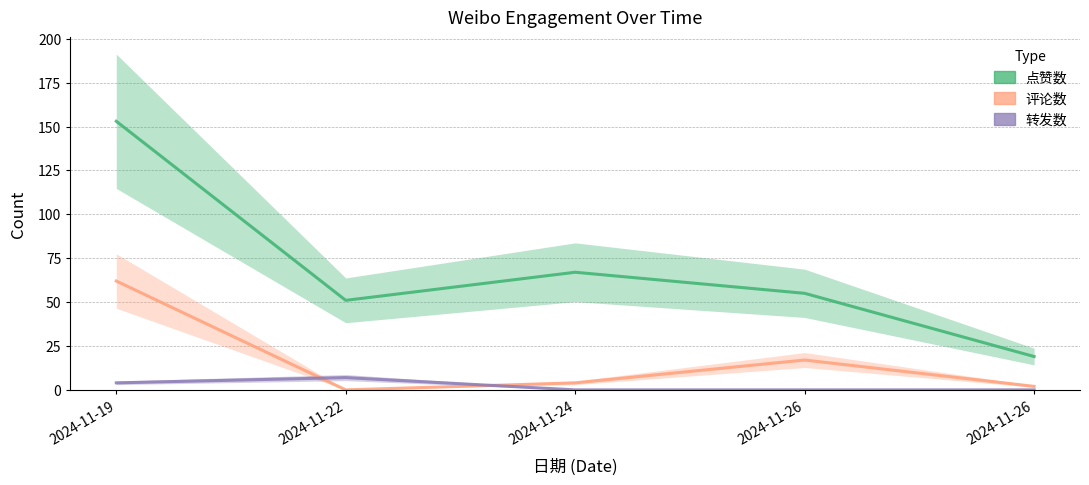

True or false: 转发数 and 点赞数 cross at least once.

False